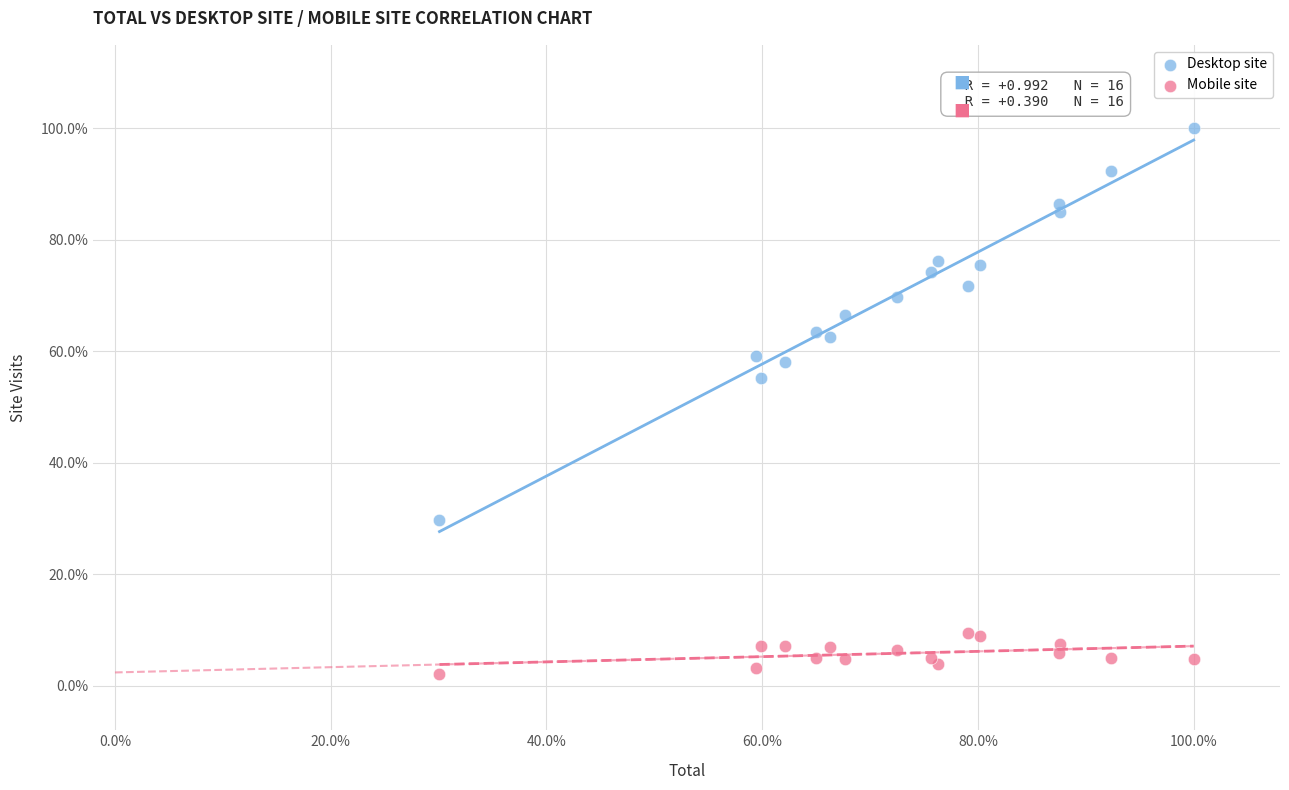

Which series reaches the maximum Y coordinate?

Desktop site